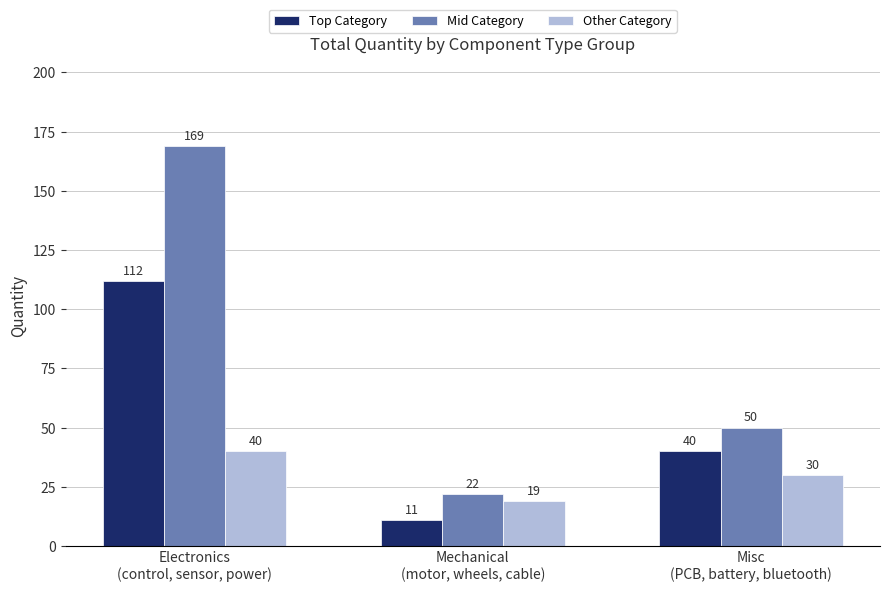

What is the difference between the highest and lowest values at Electronics
(control, sensor, power)?

129